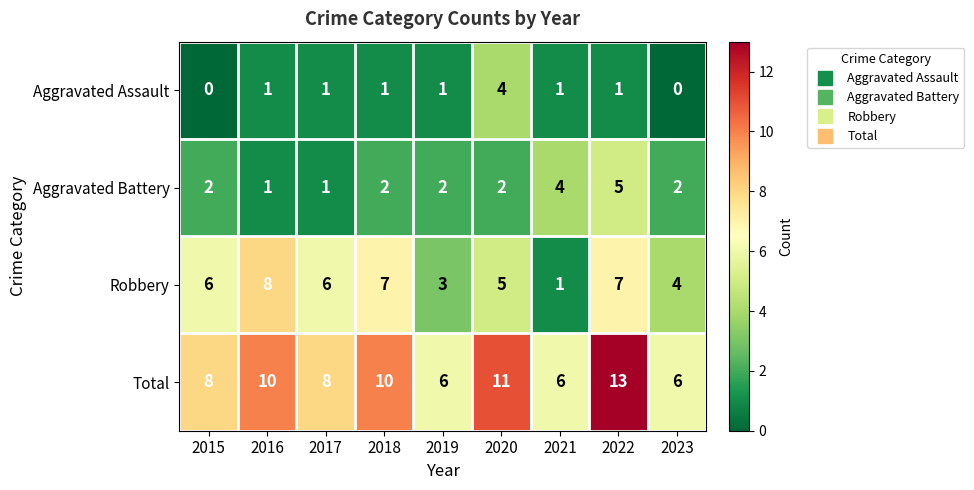

Count the Total values in the range 6 to 10.

7